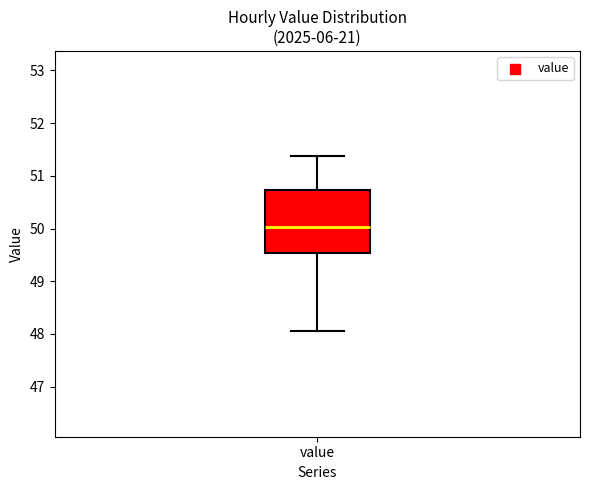

Read this box plot against the y-axis: the position of the median line, the range covered by the box, and the ends of both whiskers. The values are not printed on the chart, so give them approximately, as read against the axis.

median 50.0, box 49.5 to 50.7, whiskers 48.0 to 51.4